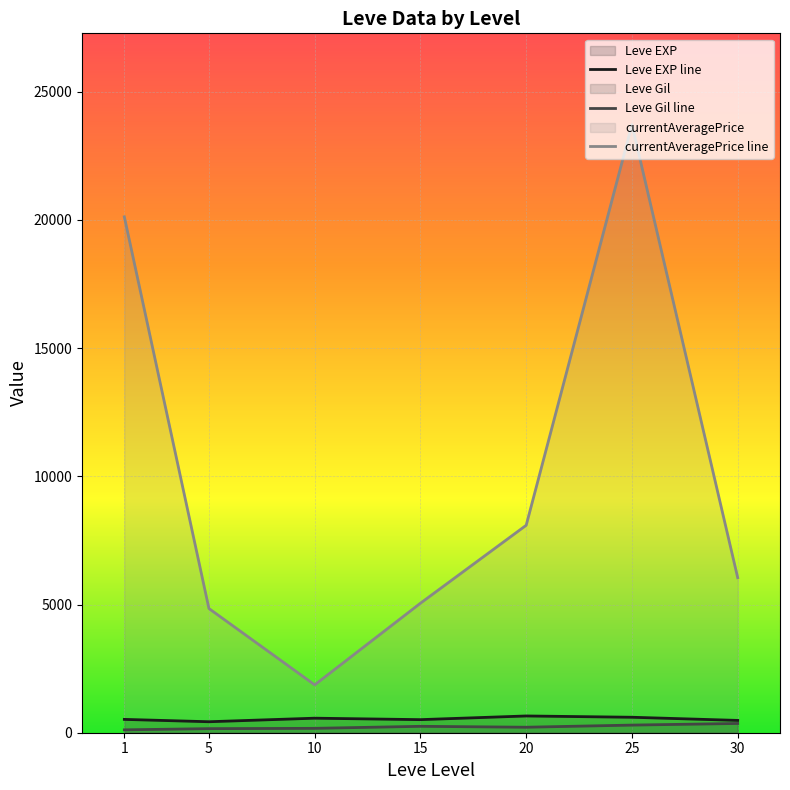

What is the average value of the Leve EXP line series?

537.4